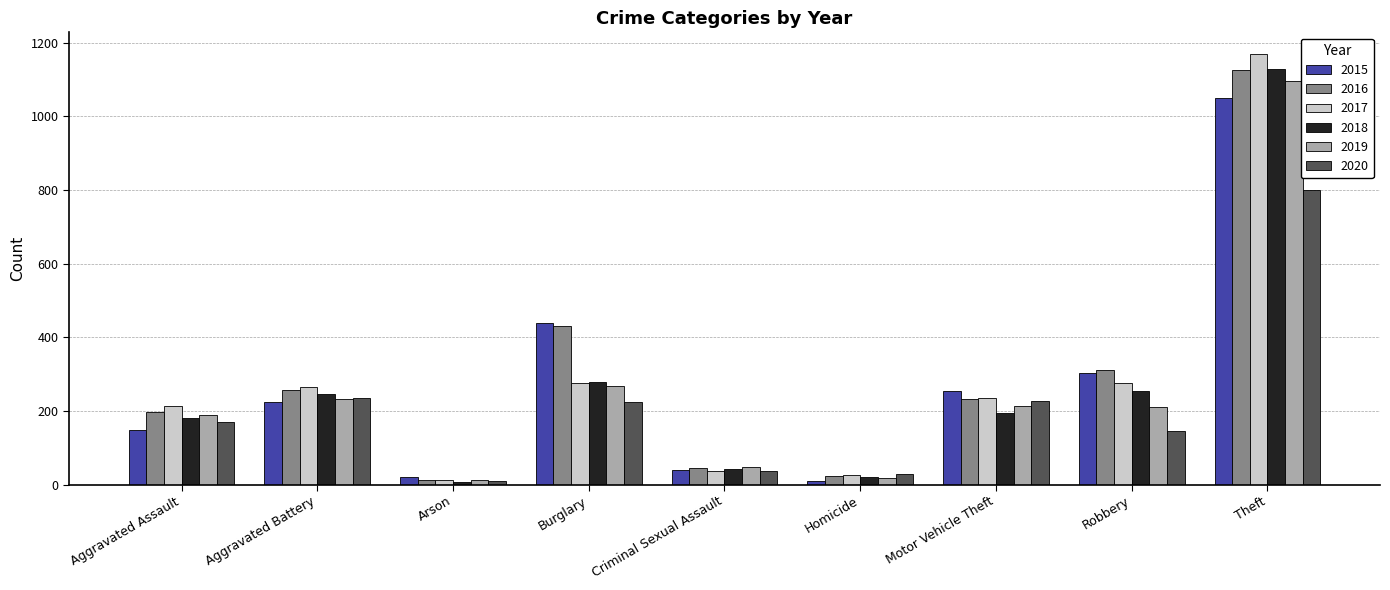

What is the spread (max minus min) of values at Burglary?

214